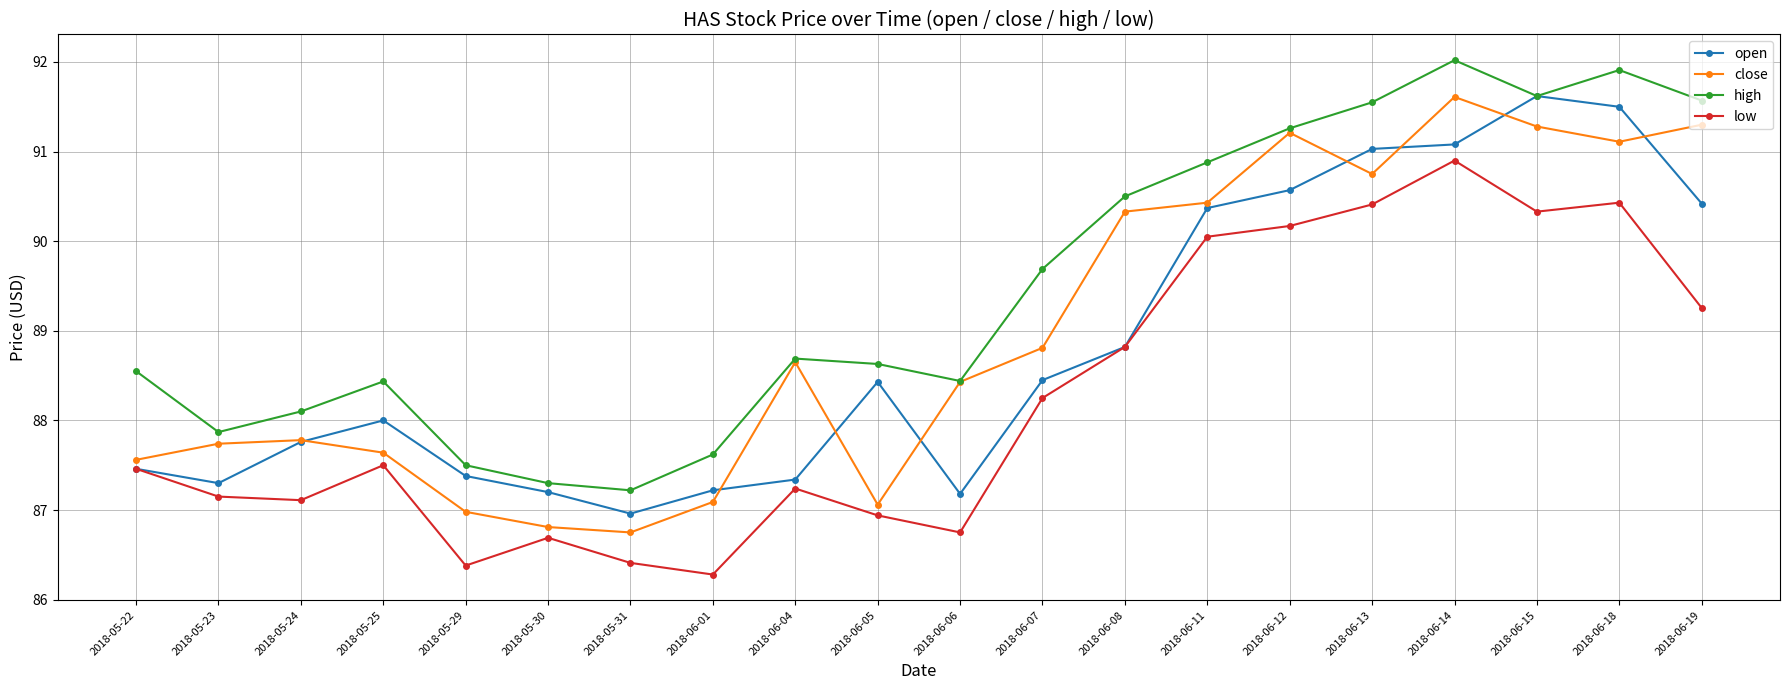

Where does the close series first go above 88?

2018-06-04